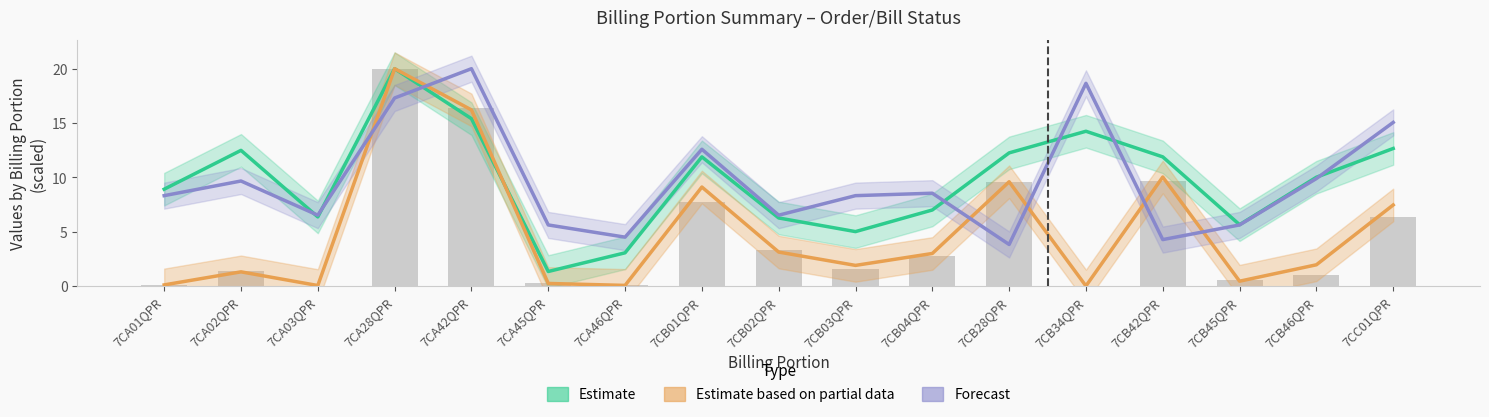

How many categories are shown in the chart?

17